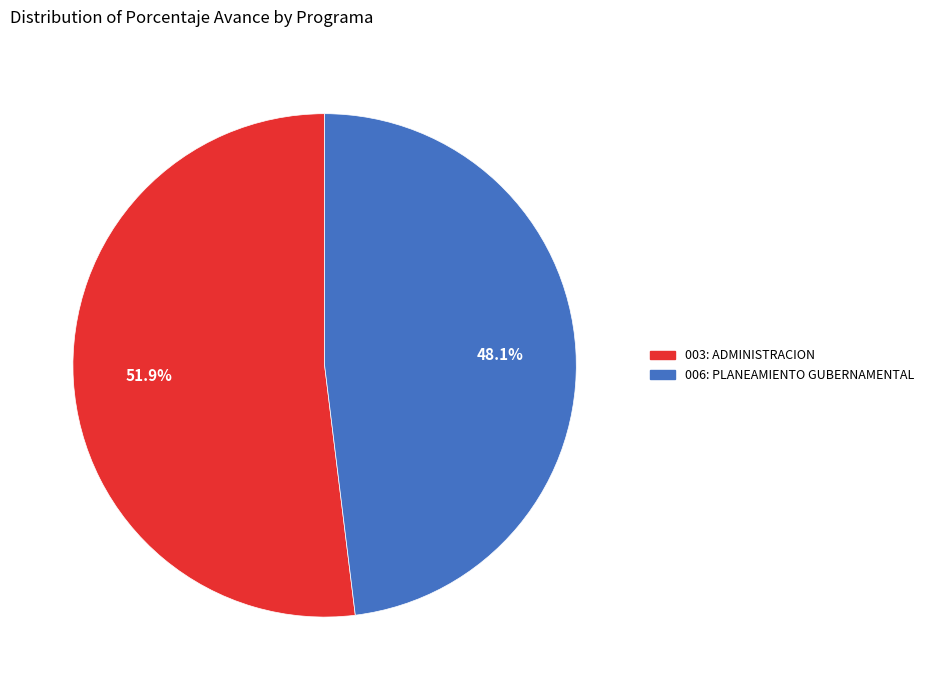

Combined, what portion of the pie is 003: ADMINISTRACION and 006: PLANEAMIENTO GUBERNAMENTAL?

100.0%